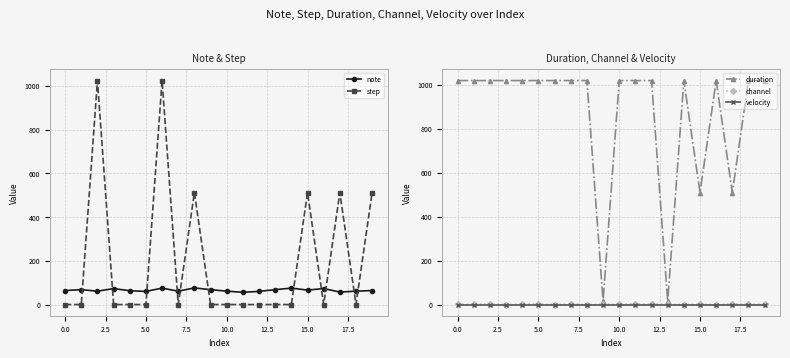

What are all the series names shown in the legend?

note, step, duration, channel, velocity